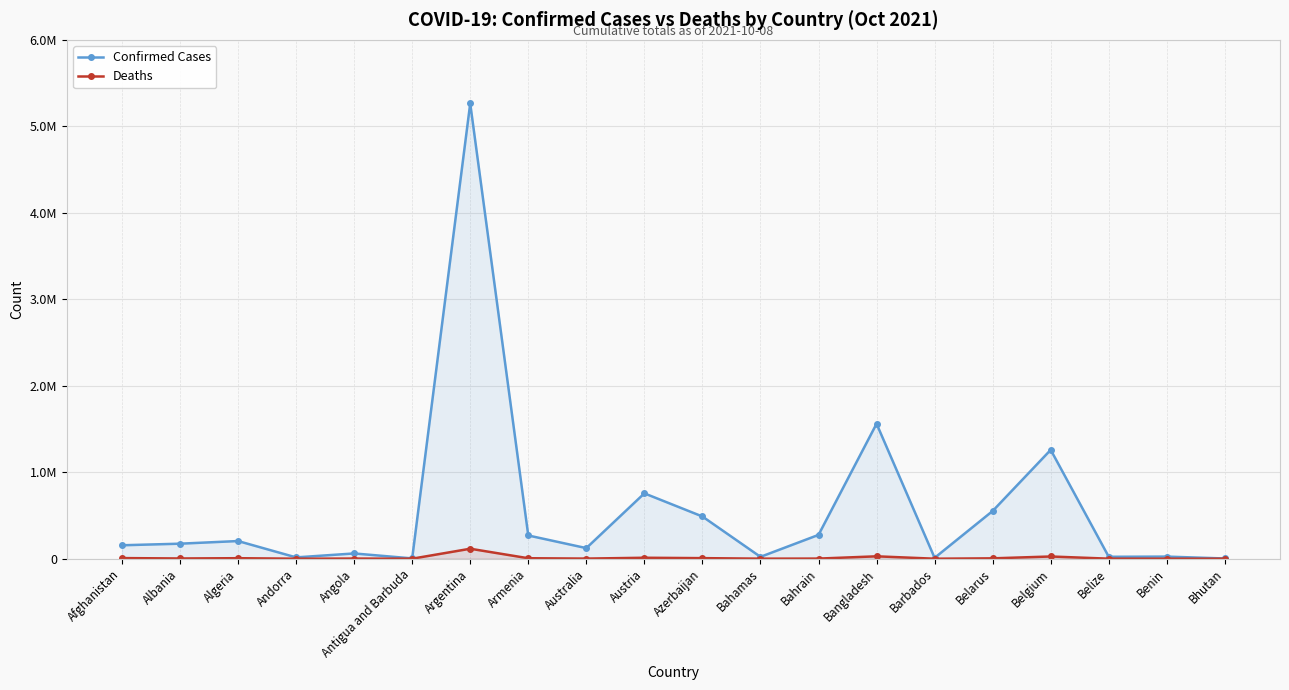

The value of Confirmed Cases at Barbados is 10082. True or false?

True